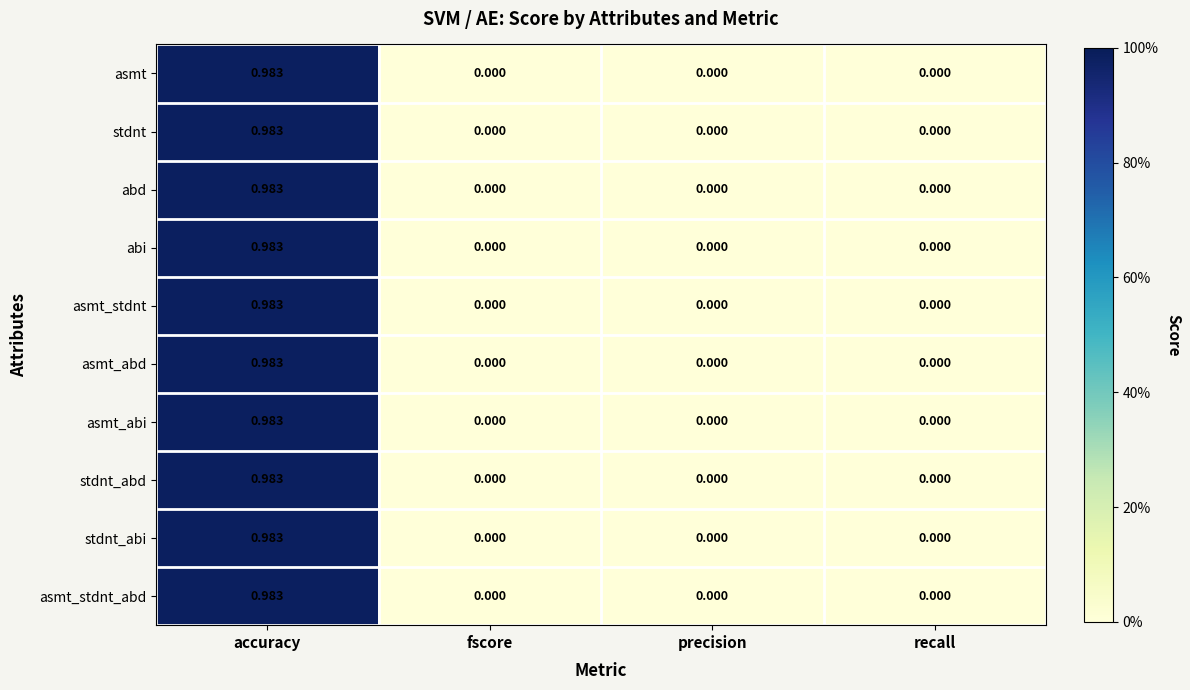

Is the value of abi at fscore greater than the value of asmt_stdnt at accuracy?

No